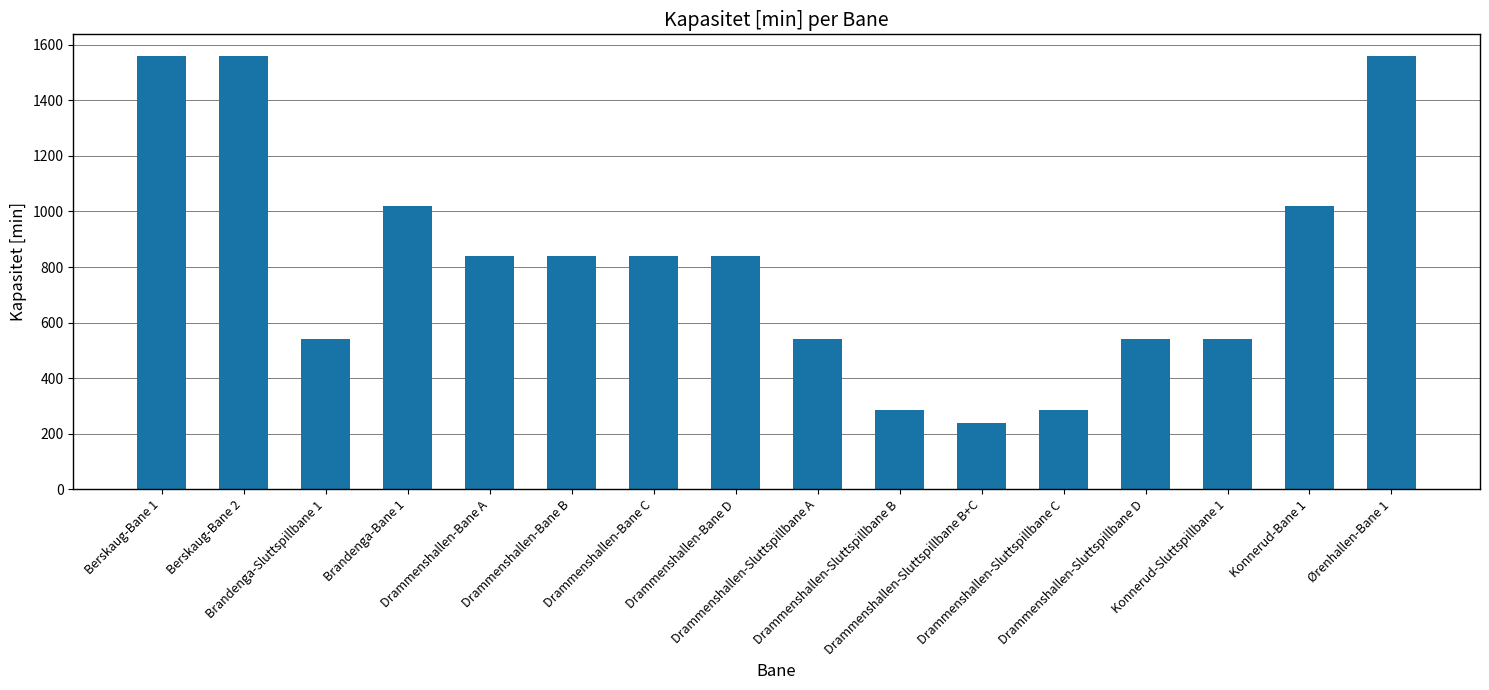

What is the sum of the values at Drammenshallen-Bane D and Drammenshallen-Bane C?

1680